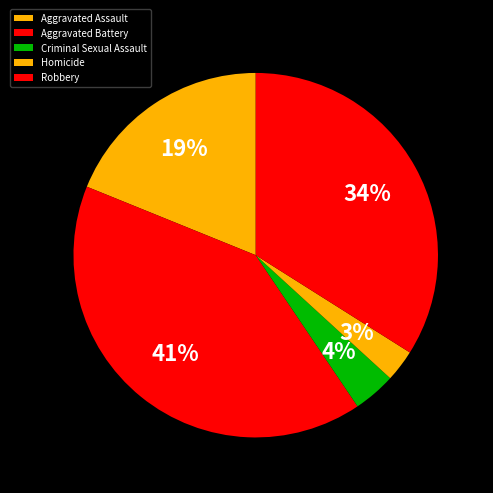

True or false: Aggravated Assault accounts for 11% of the total.

False